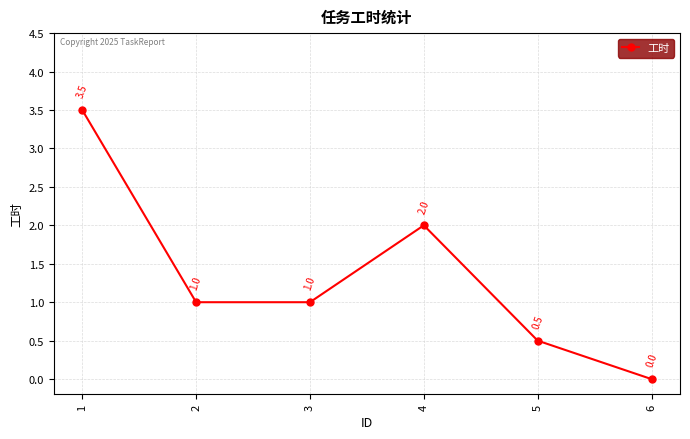

What is the difference between the second highest and minimum values?

2.0